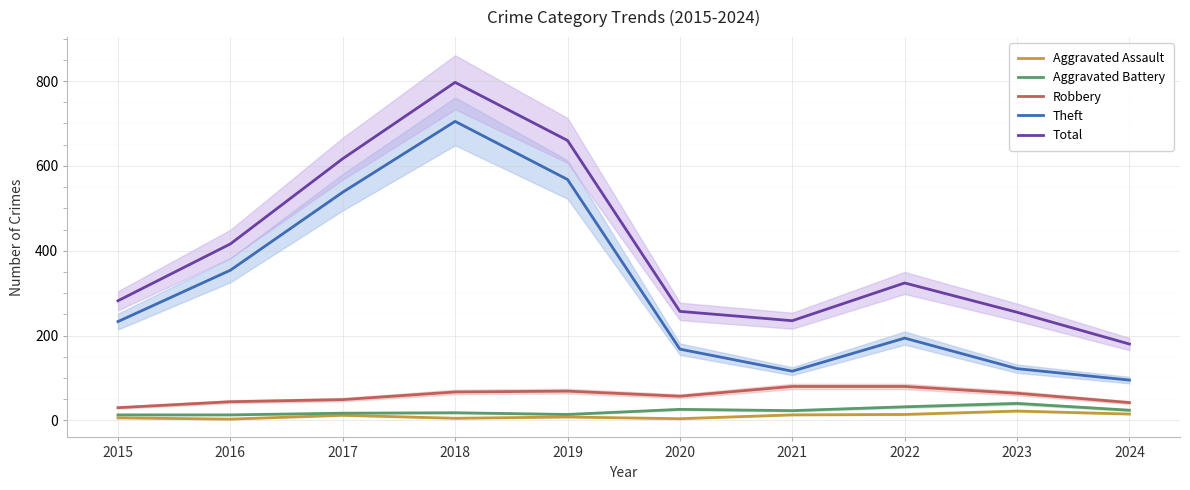

True or false: Theft and Aggravated Battery intersect in this chart.

False